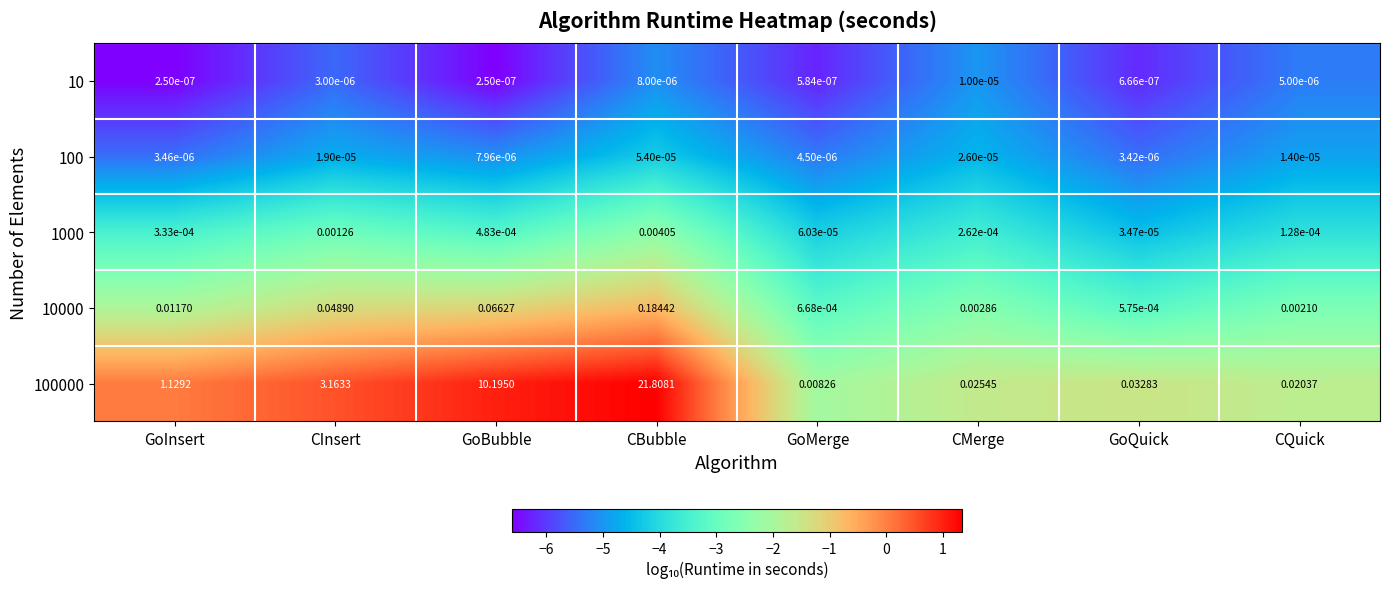

Which category has the lowest value in the 1000 series?

GoQuick